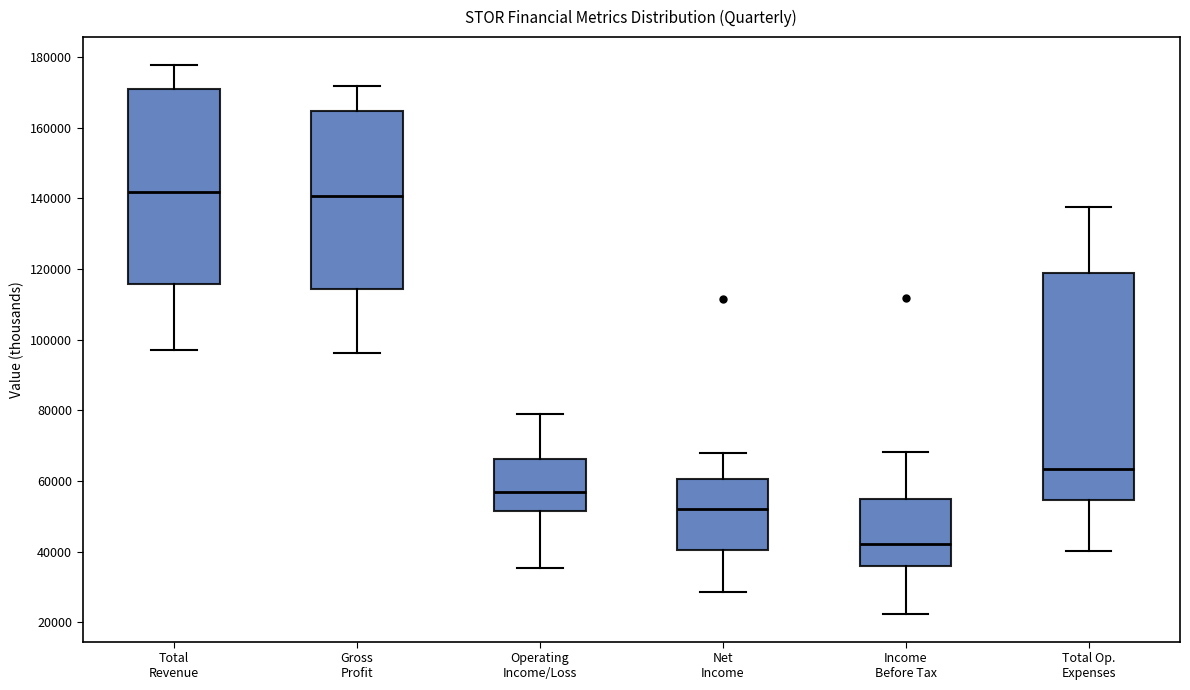

Comparing the boxes themselves (not the whiskers), which one is the tallest?

Total Op. Expenses